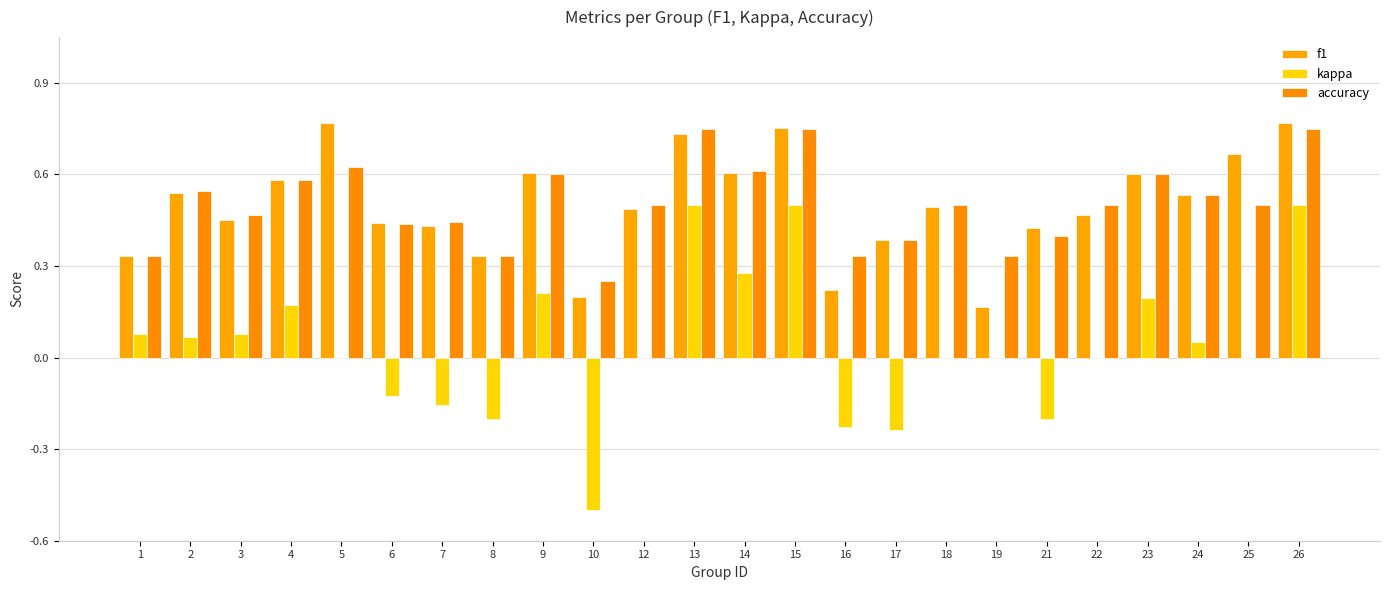

Which has a higher value, 7 or 16?

7